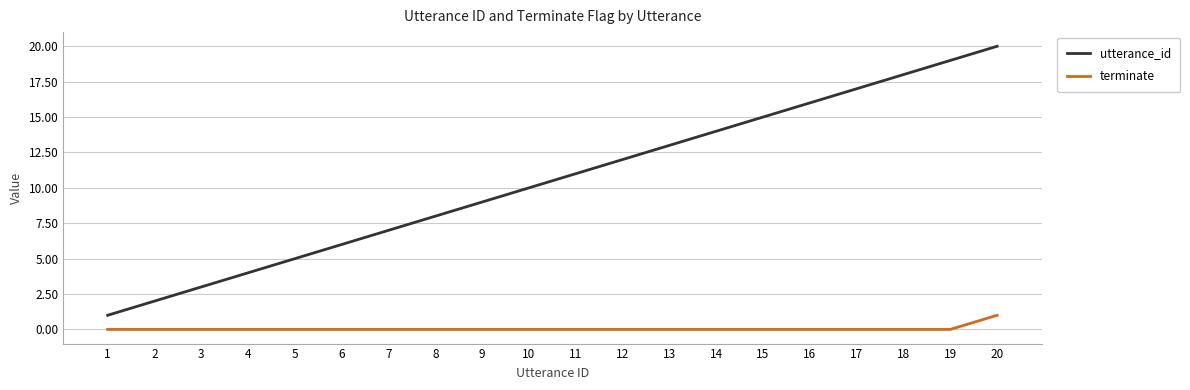

What is the maximum value for utterance_id?

20